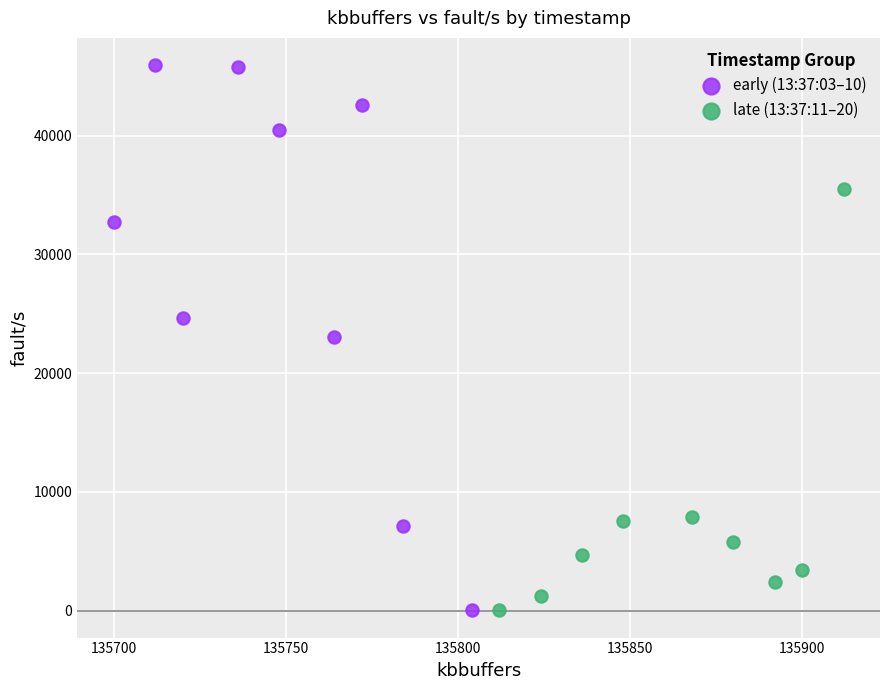

Which series has the widest spread of Y values?

early (13:37:03–10)